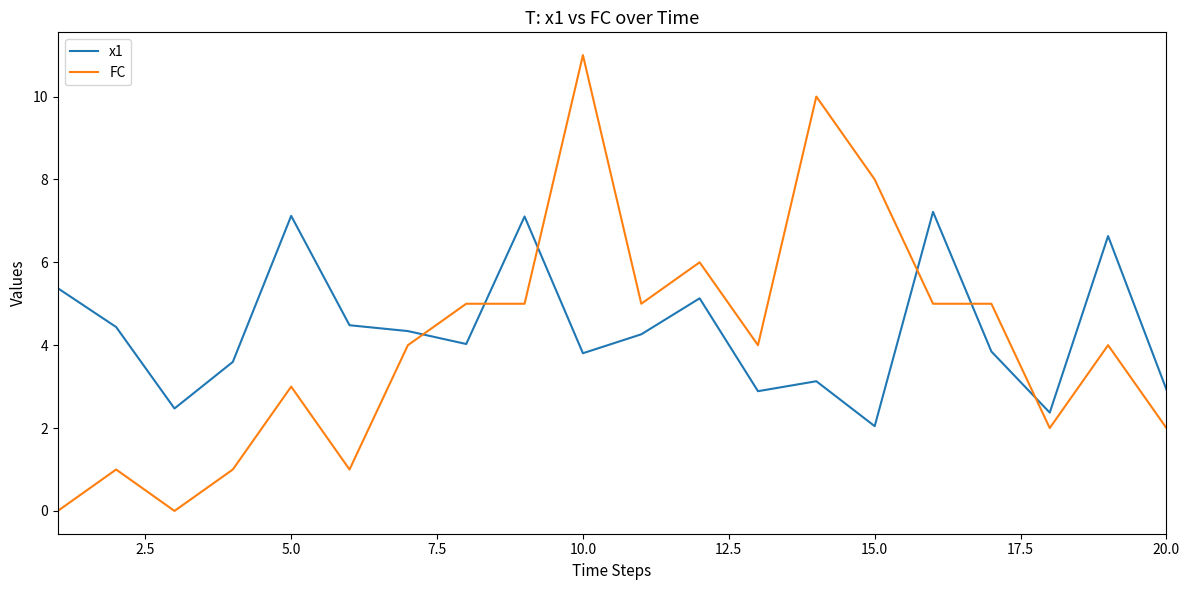

Count the number of categories in the chart.

20